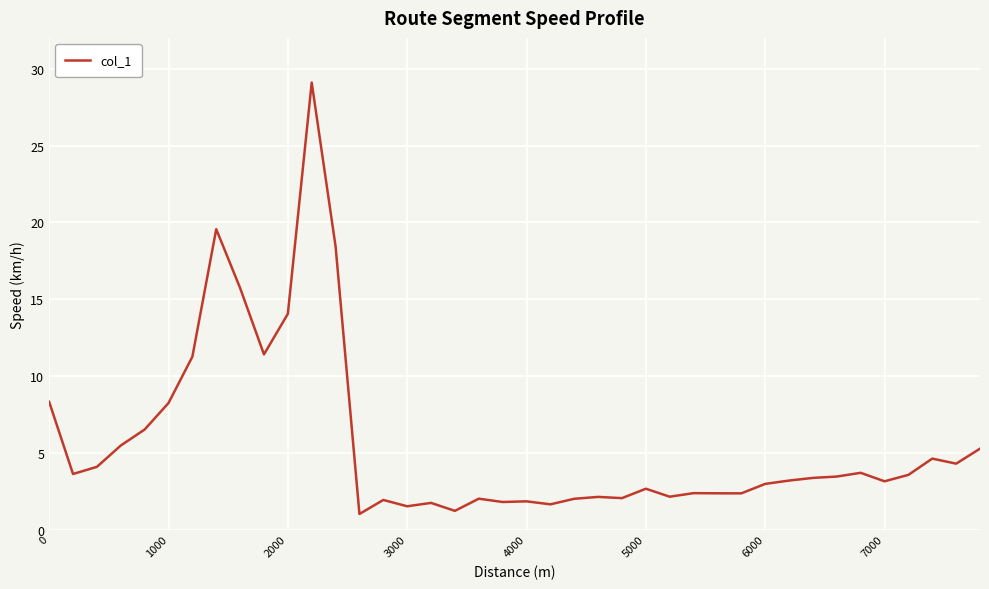

What is the greatest value displayed?

29.1